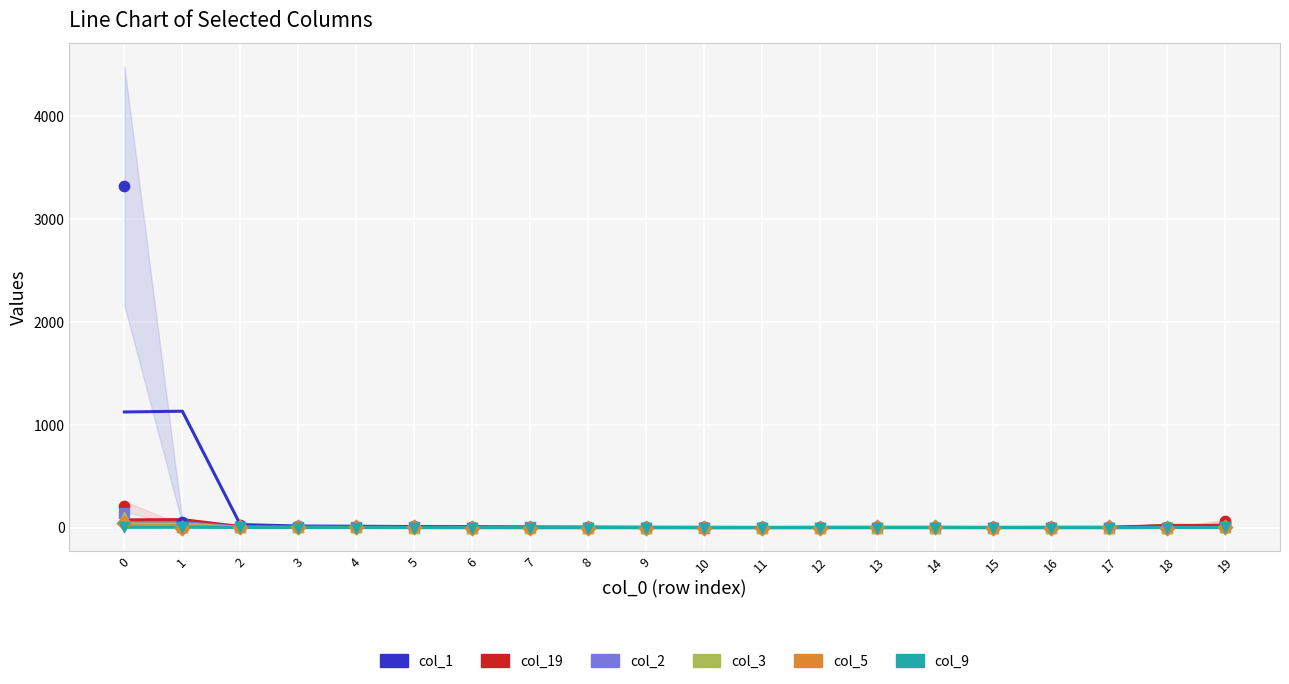

Which series contains the lowest Y value?

col_19